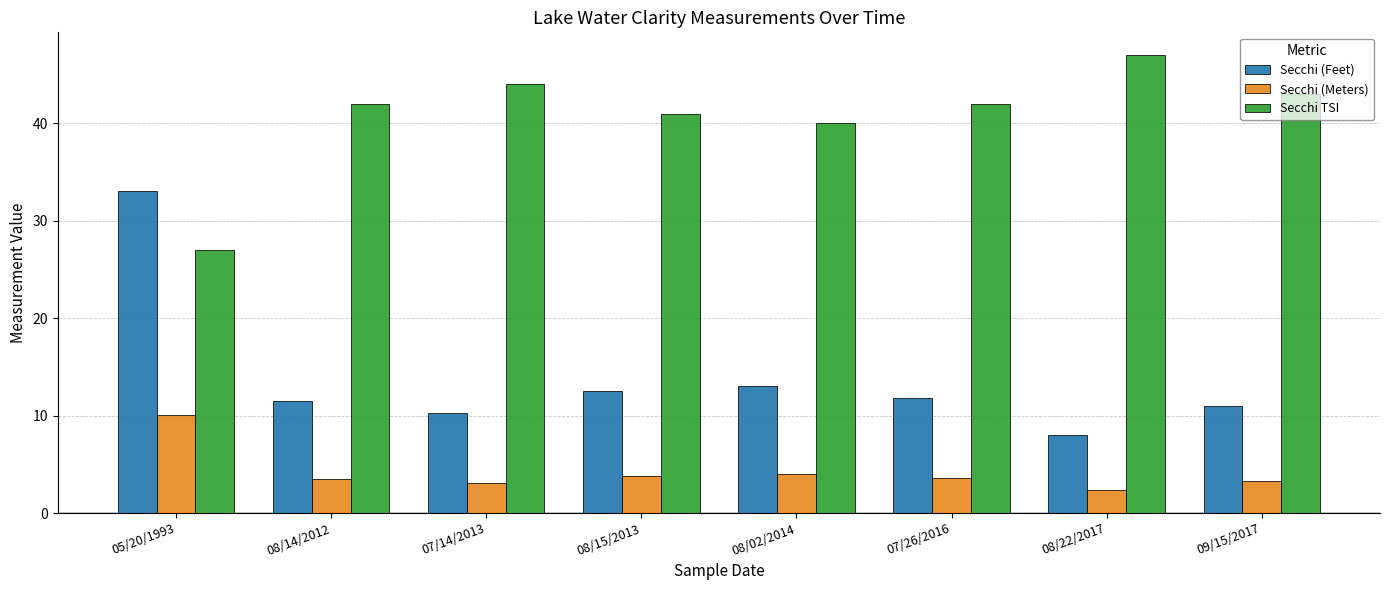

Are the bars horizontal?

No